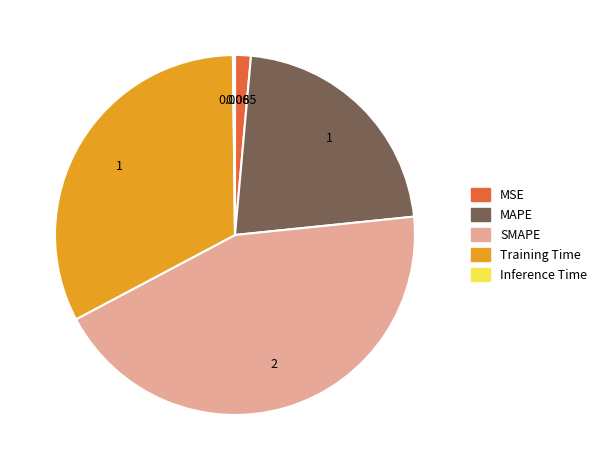

Does any single category account for the majority?

No